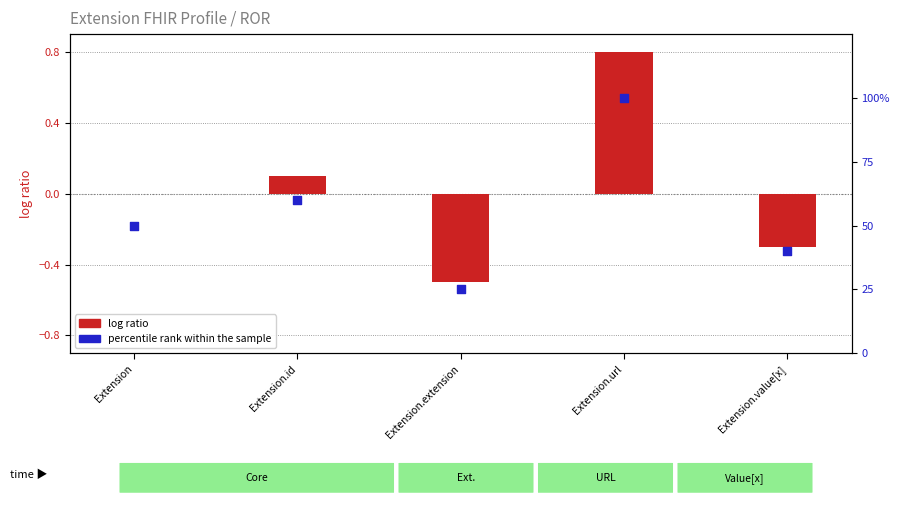

What are all the series names shown in the legend?

log ratio, percentile rank within the sample